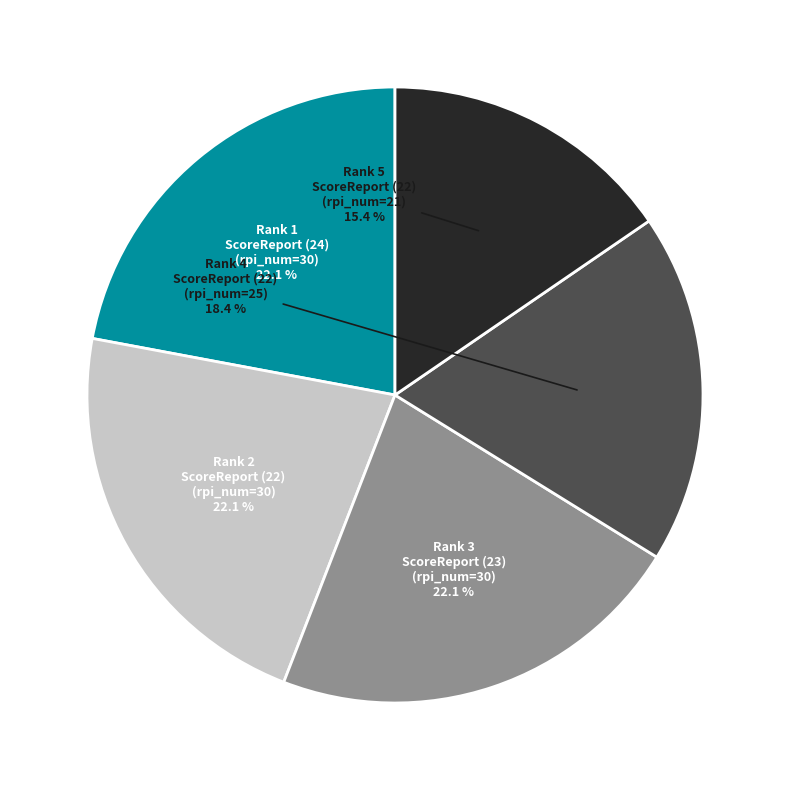

Is there a majority slice in this chart?

No